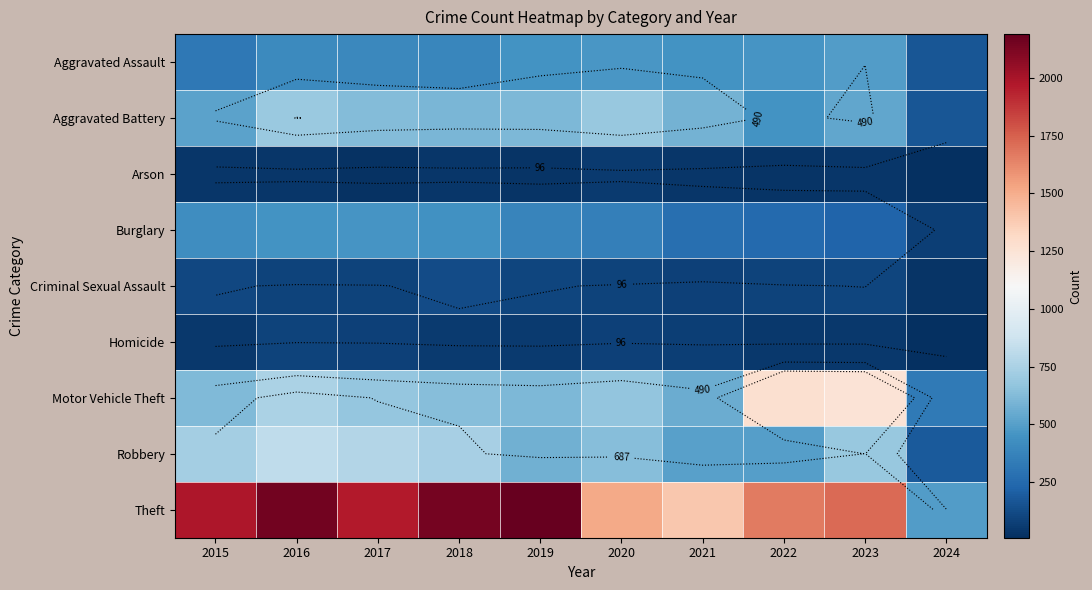

Which series has the widest spread of values?

Theft